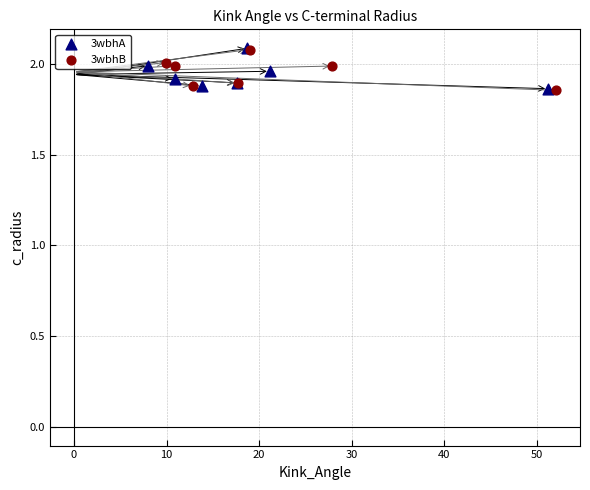

What are all the series names shown in the legend?

3wbhA, 3wbhB